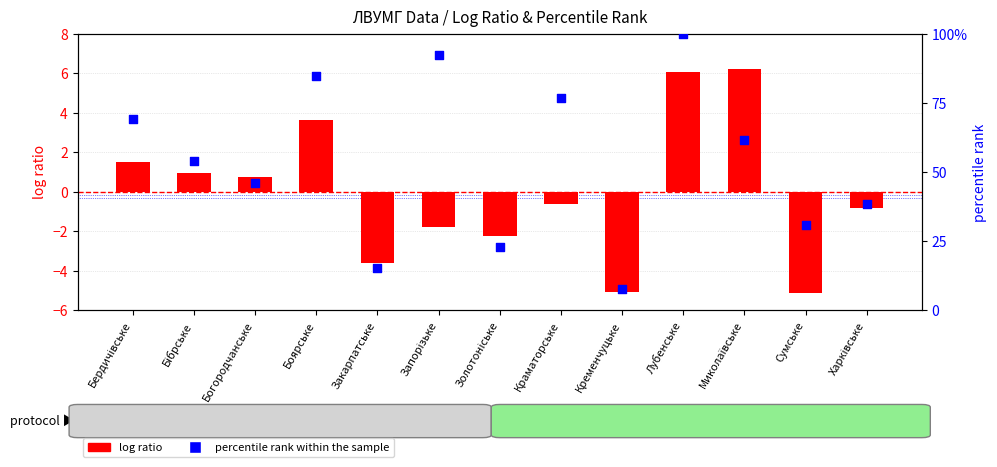

Which series has the largest total across all categories?

percentile rank within the sample